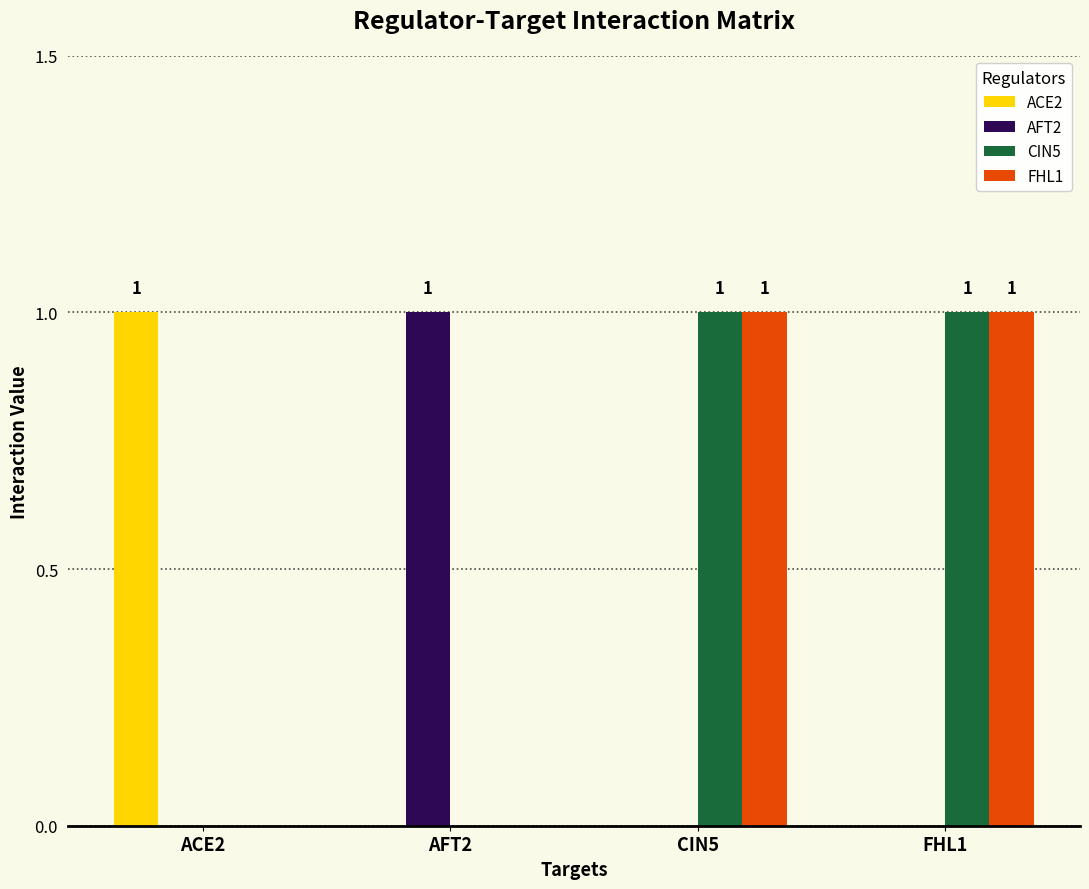

How many groups of bars are there?

4